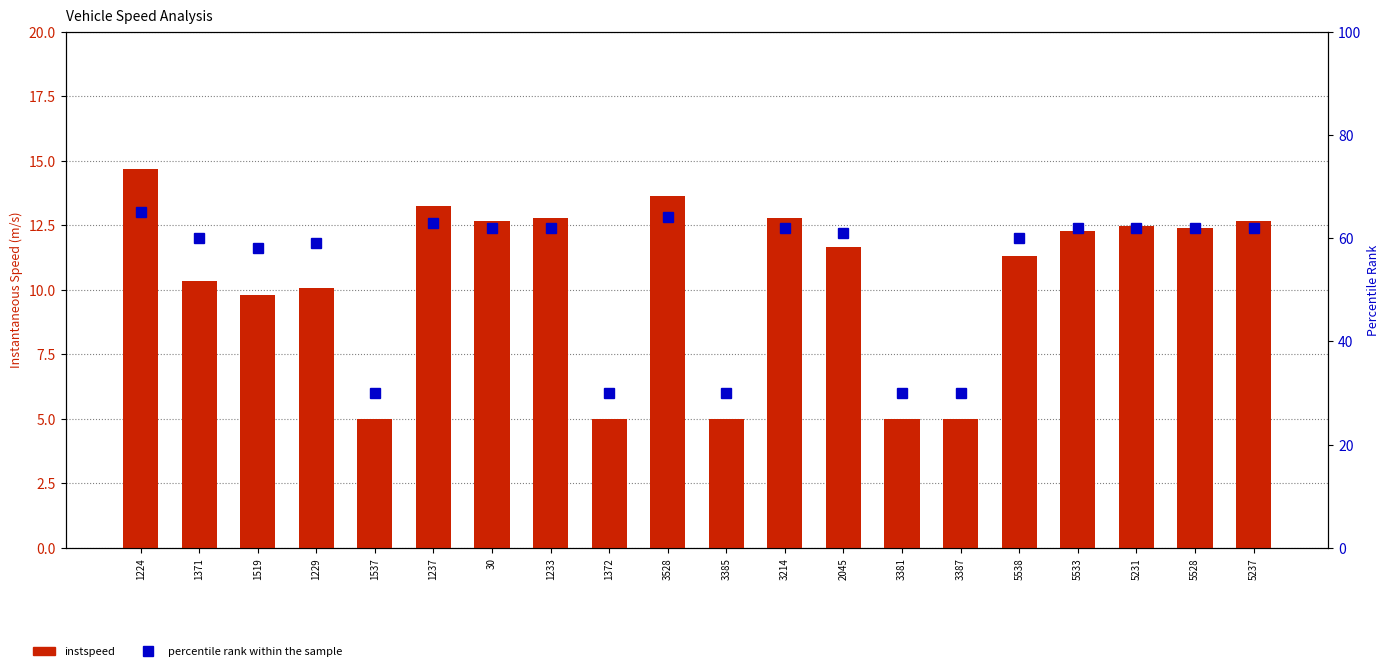

Which category has the highest value in the percentile rank within the sample series?

1224